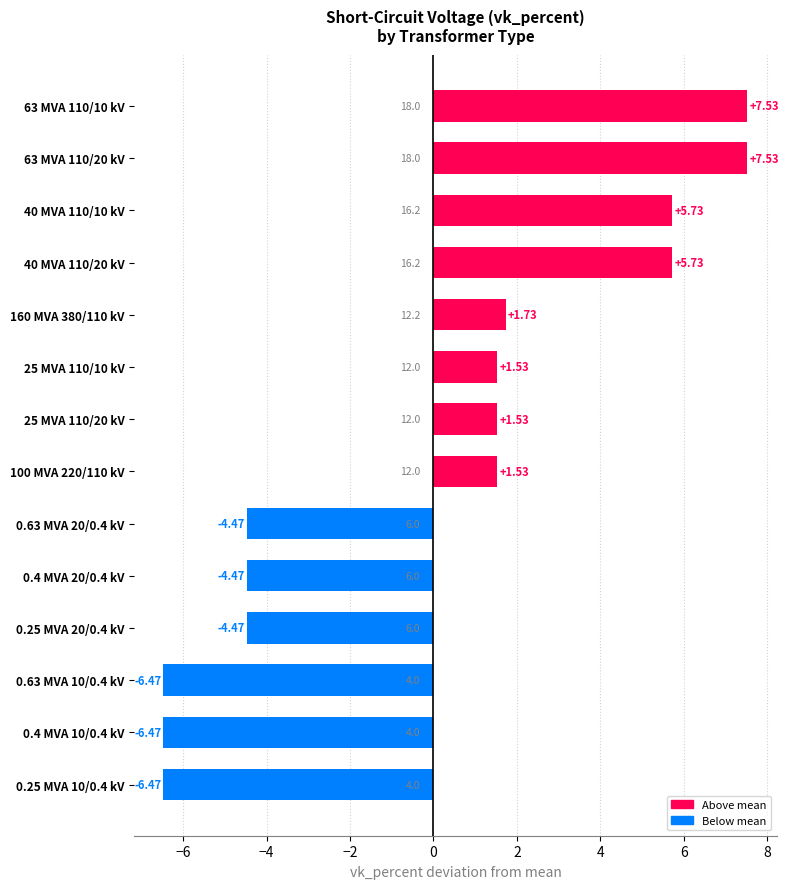

Between 0.63 MVA 10/0.4 kV and 63 MVA 110/10 kV, which is larger?

63 MVA 110/10 kV